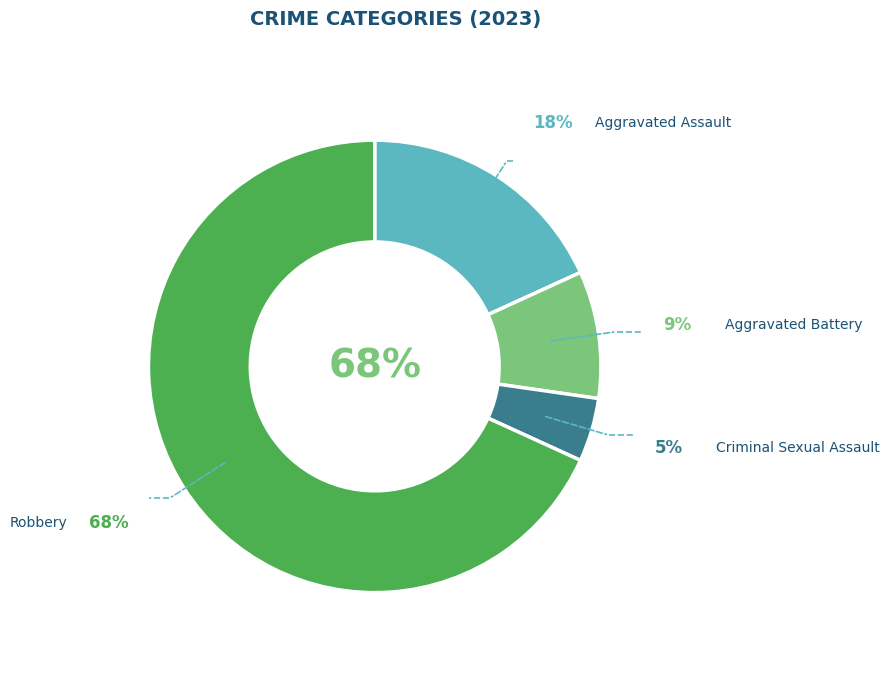

Between Criminal Sexual Assault and Robbery, which is larger?

Robbery